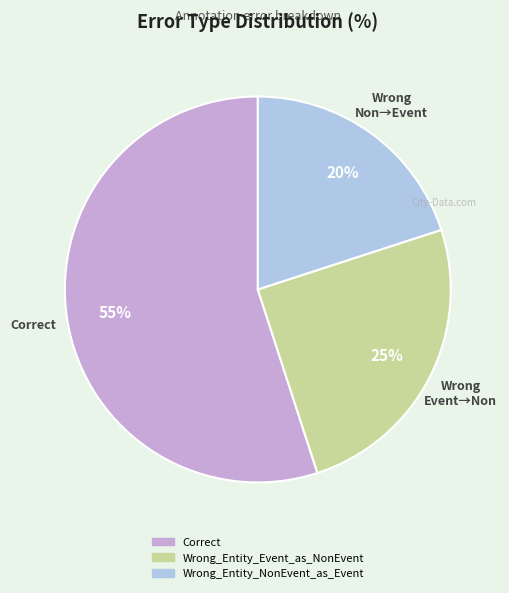

Combined, do Wrong_Entity_Event_as_NonEvent and Wrong_Entity_NonEvent_as_Event account for over 50%?

No